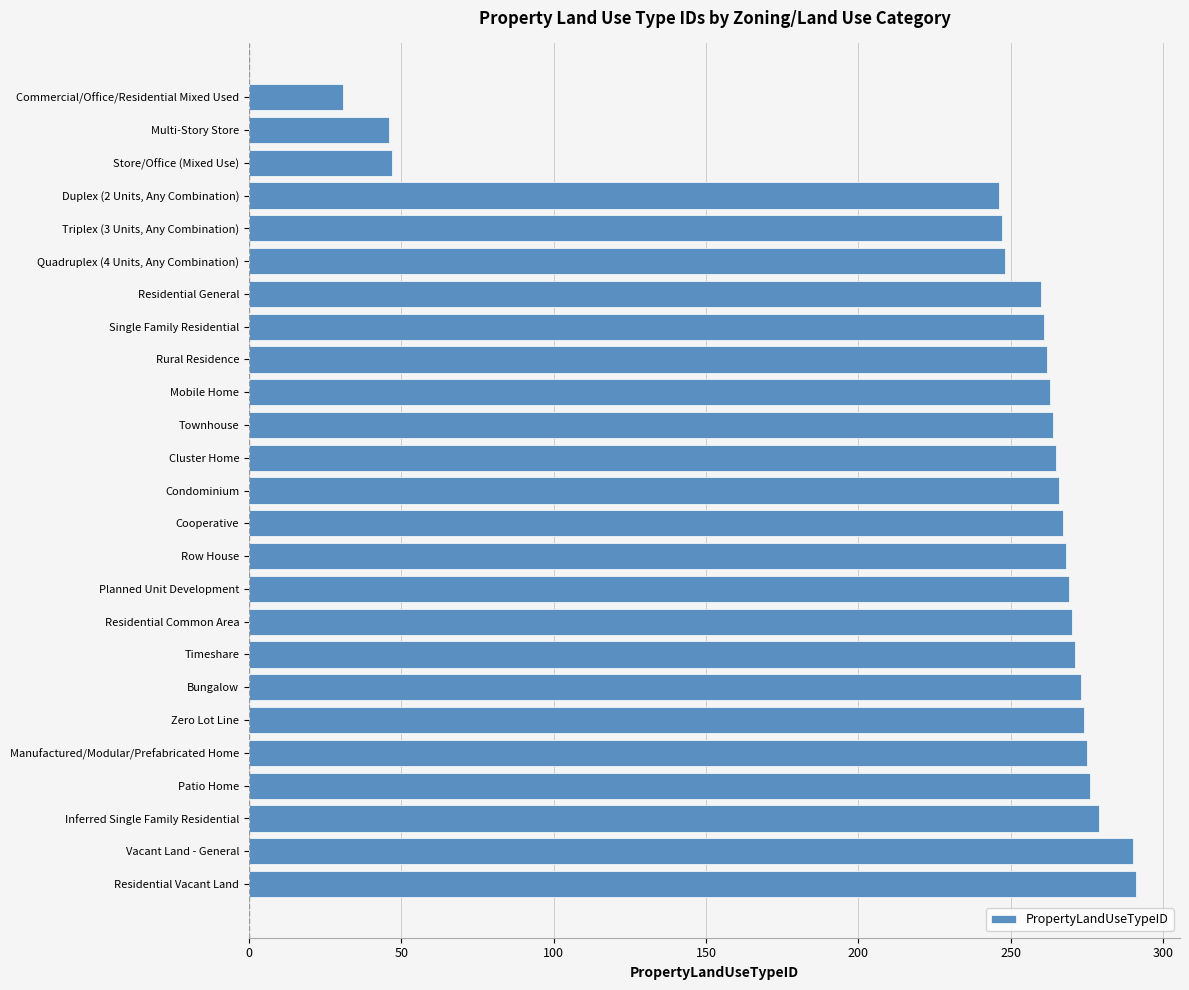

How many categories are shown in the chart?

25